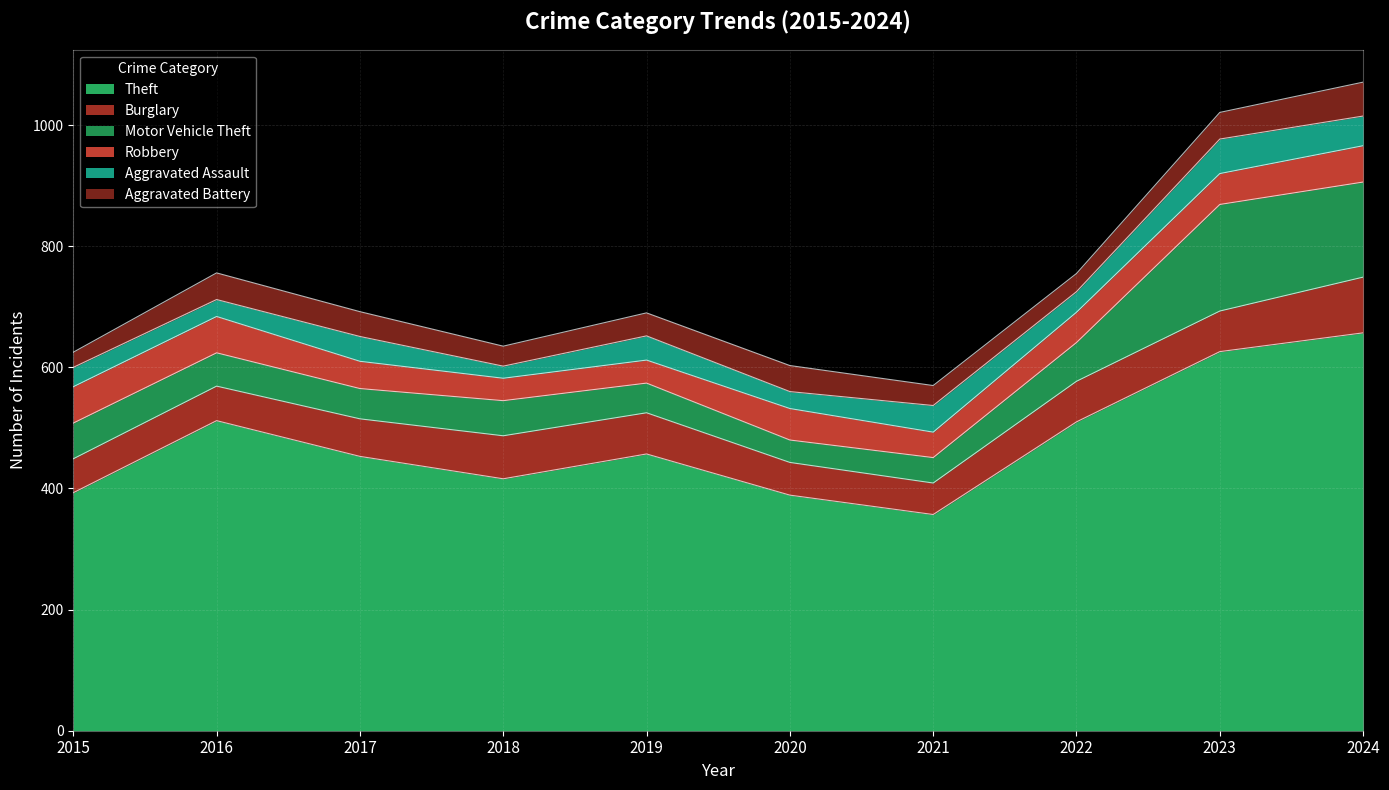

What is the value of the Burglary point at the 3rd from the left?

62